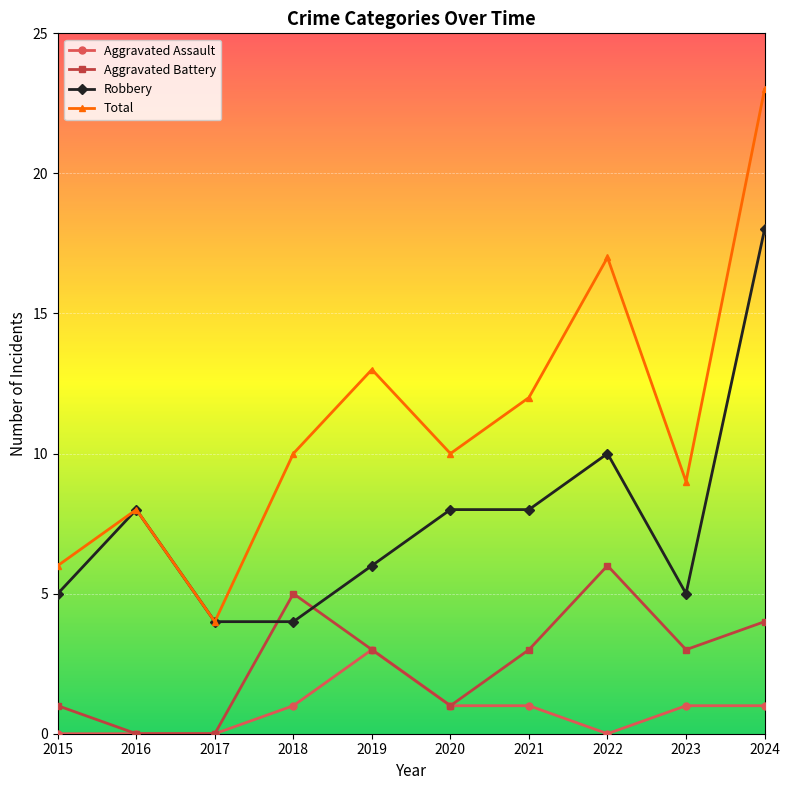

Rank the series by their maximum value, from highest to lowest.

Total, Robbery, Aggravated Battery, Aggravated Assault